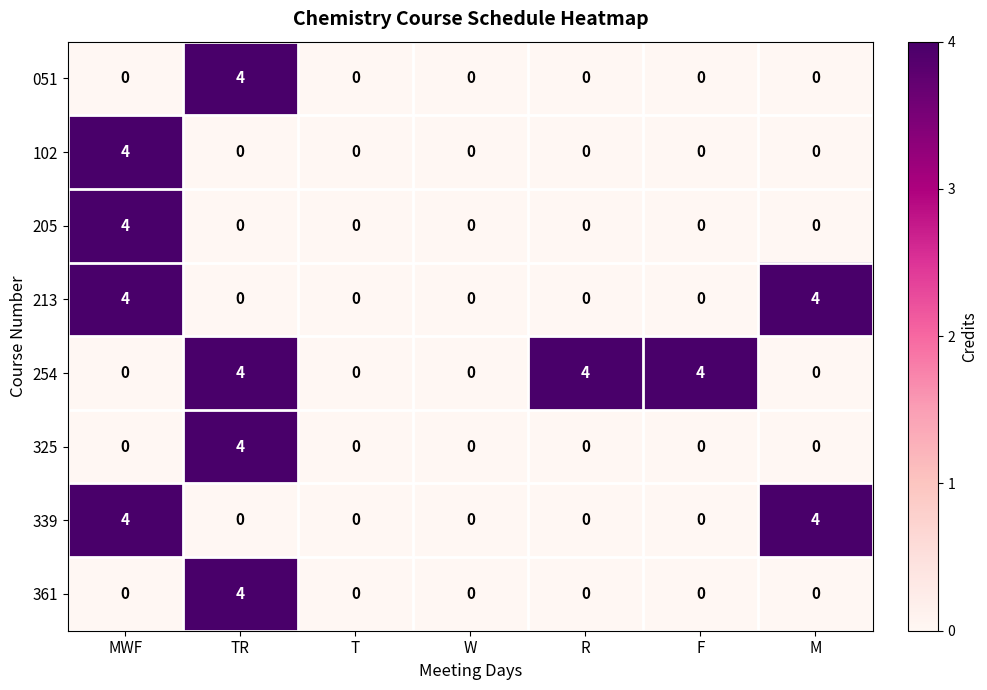

What is the spread (max minus min) of values at TR?

4